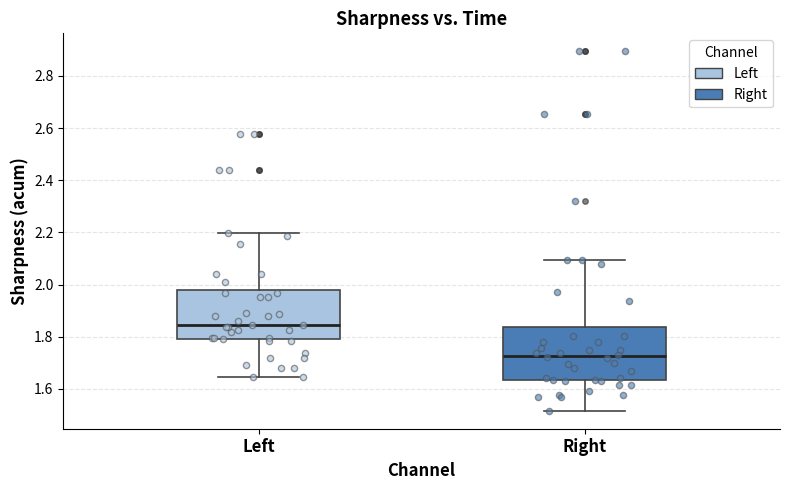

Reading left to right, read every box against the y-axis: the position of its median line, the range the box covers, and the ends of its whiskers. The values are not printed on the chart, so give them approximately, as read against the axis.

Left: median 1.84, box 1.80 to 1.98, whiskers 1.64 to 2.20
Right: median 1.72, box 1.64 to 1.84, whiskers 1.52 to 2.10